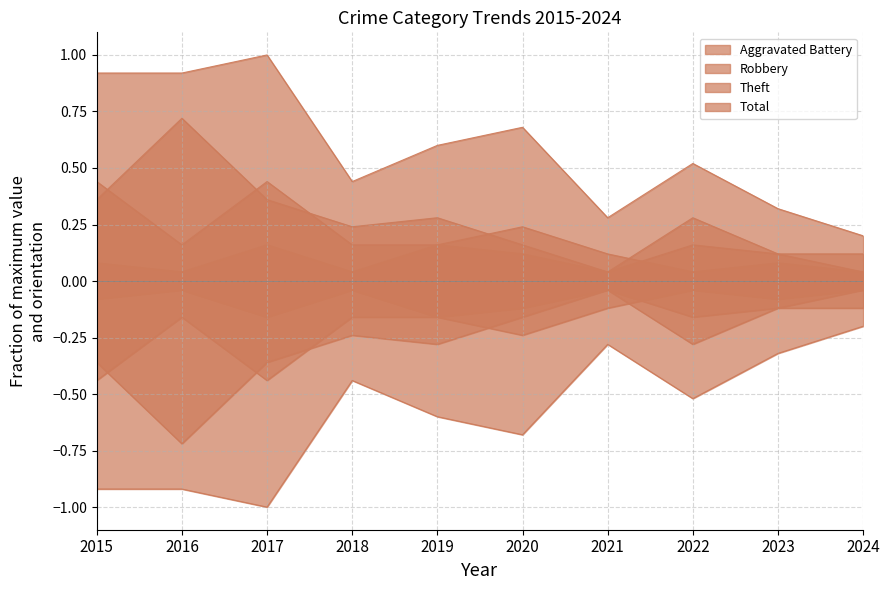

What are all the series names shown in the legend?

Aggravated Battery, Robbery, Theft, Total